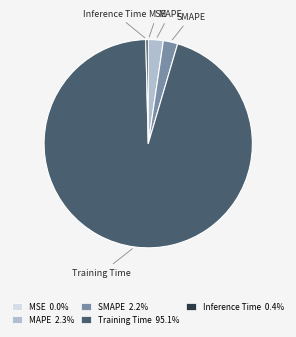

What is the largest slice in the pie chart?

Training Time